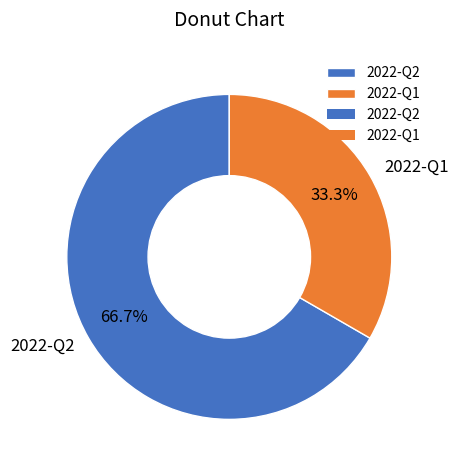

To the nearest percent, what is the combined percentage of 2022-Q1 and 2022-Q2?

100%